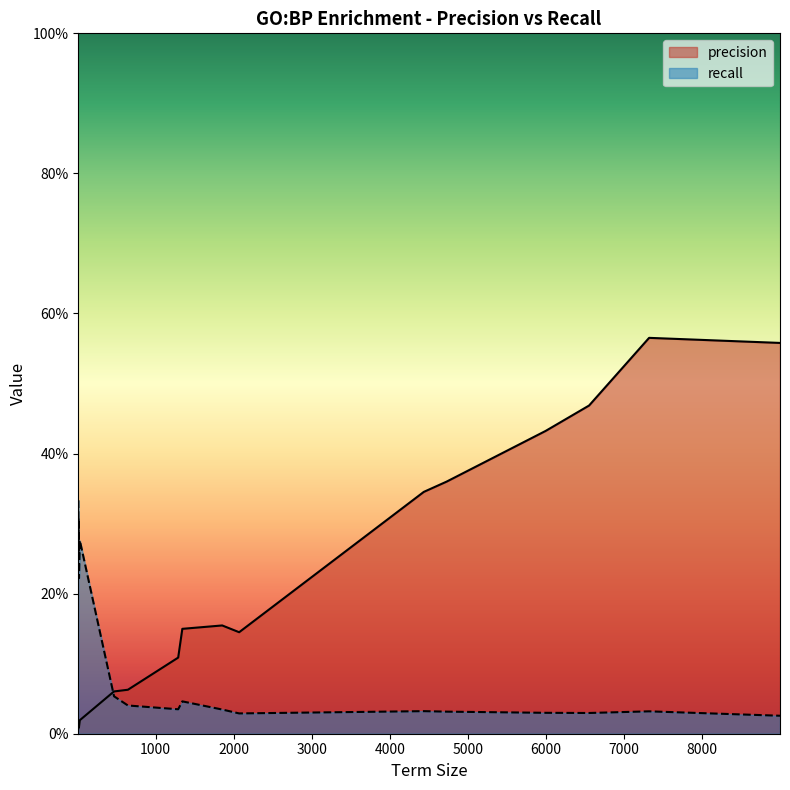

At how many categories does at least one series exceed 0?

20